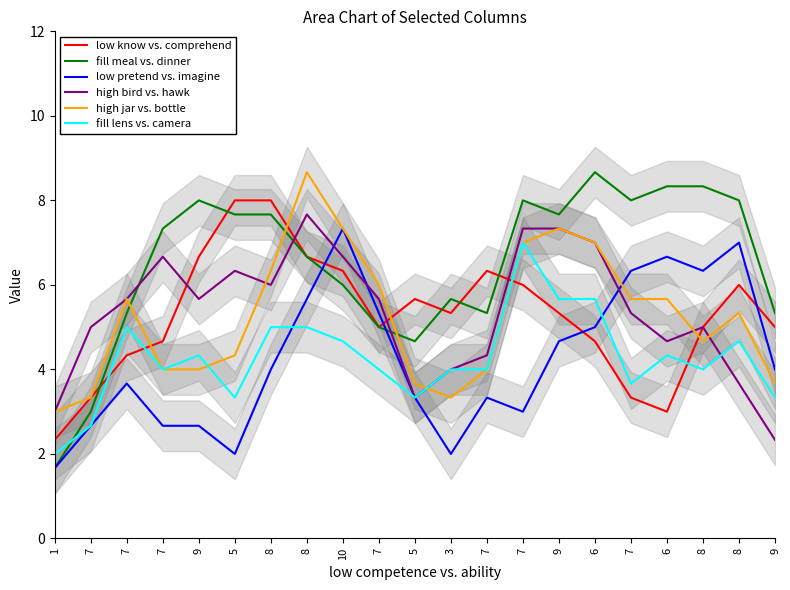

After their last crossing, which series has the higher values: low pretend vs. imagine or low know vs. comprehend?

low know vs. comprehend